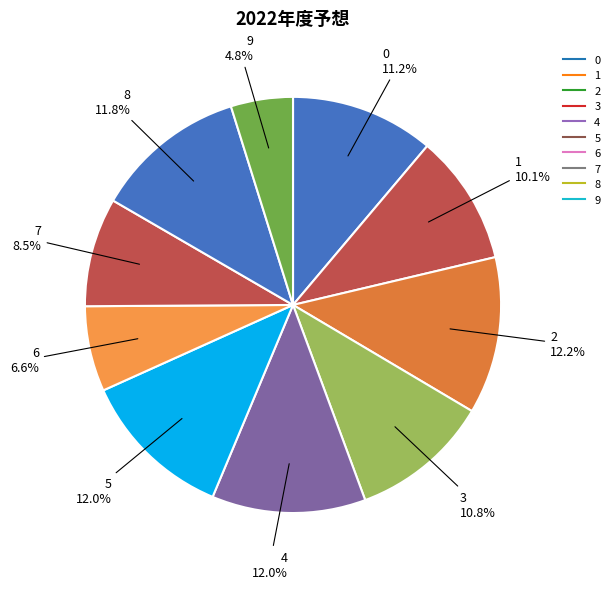

To the nearest percent, what is the combined percentage of 0 and 4?

23%